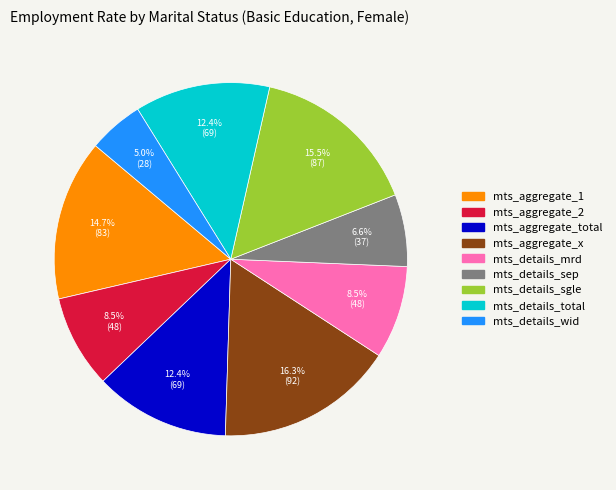

Is there a majority slice in this chart?

No